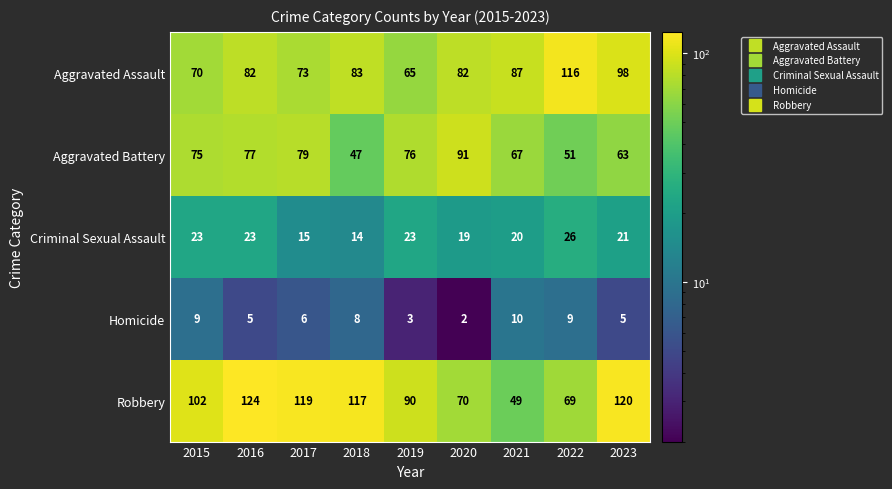

Which category has the lowest value in the Homicide series?

2020